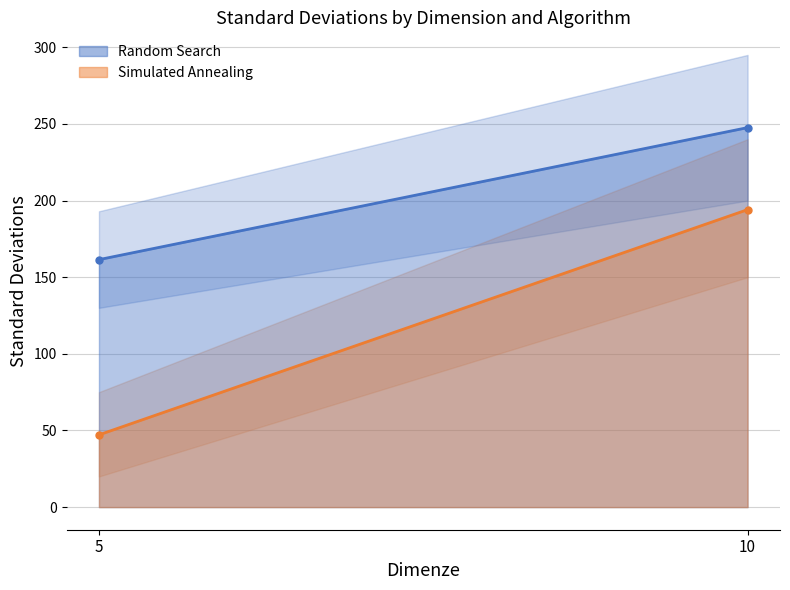

What is the greatest value displayed?

247.6